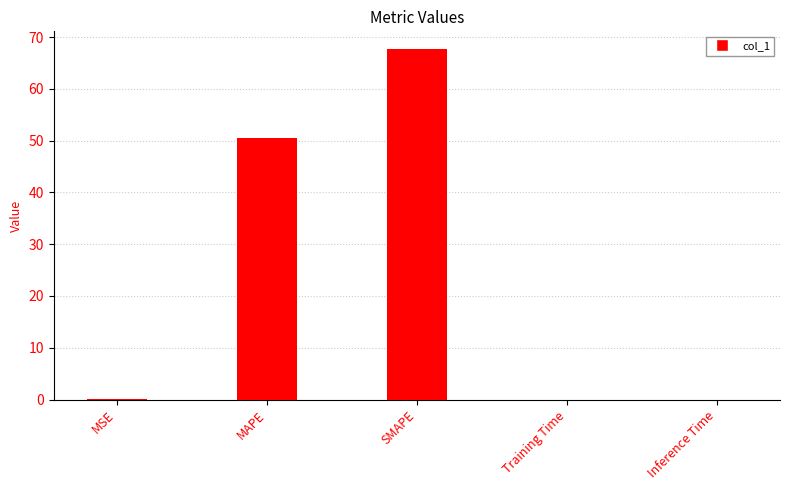

Are the bars horizontal?

No